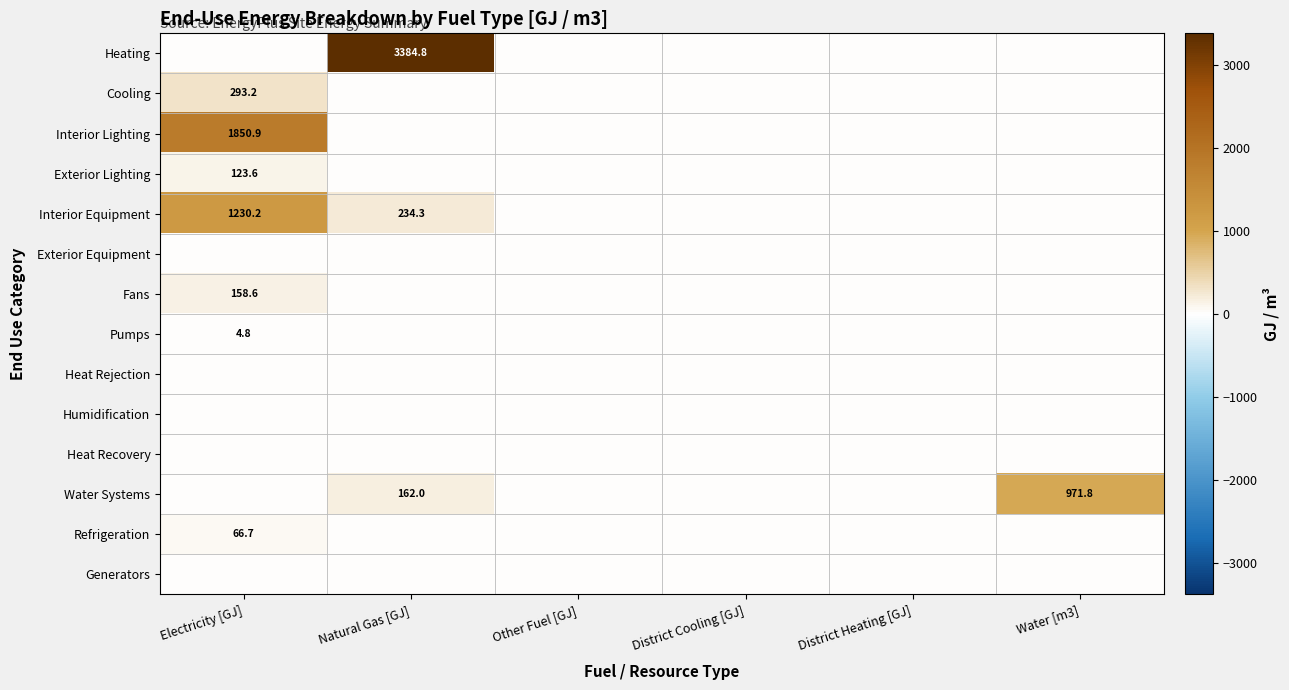

What is the sum of all Heating values?

3384.8